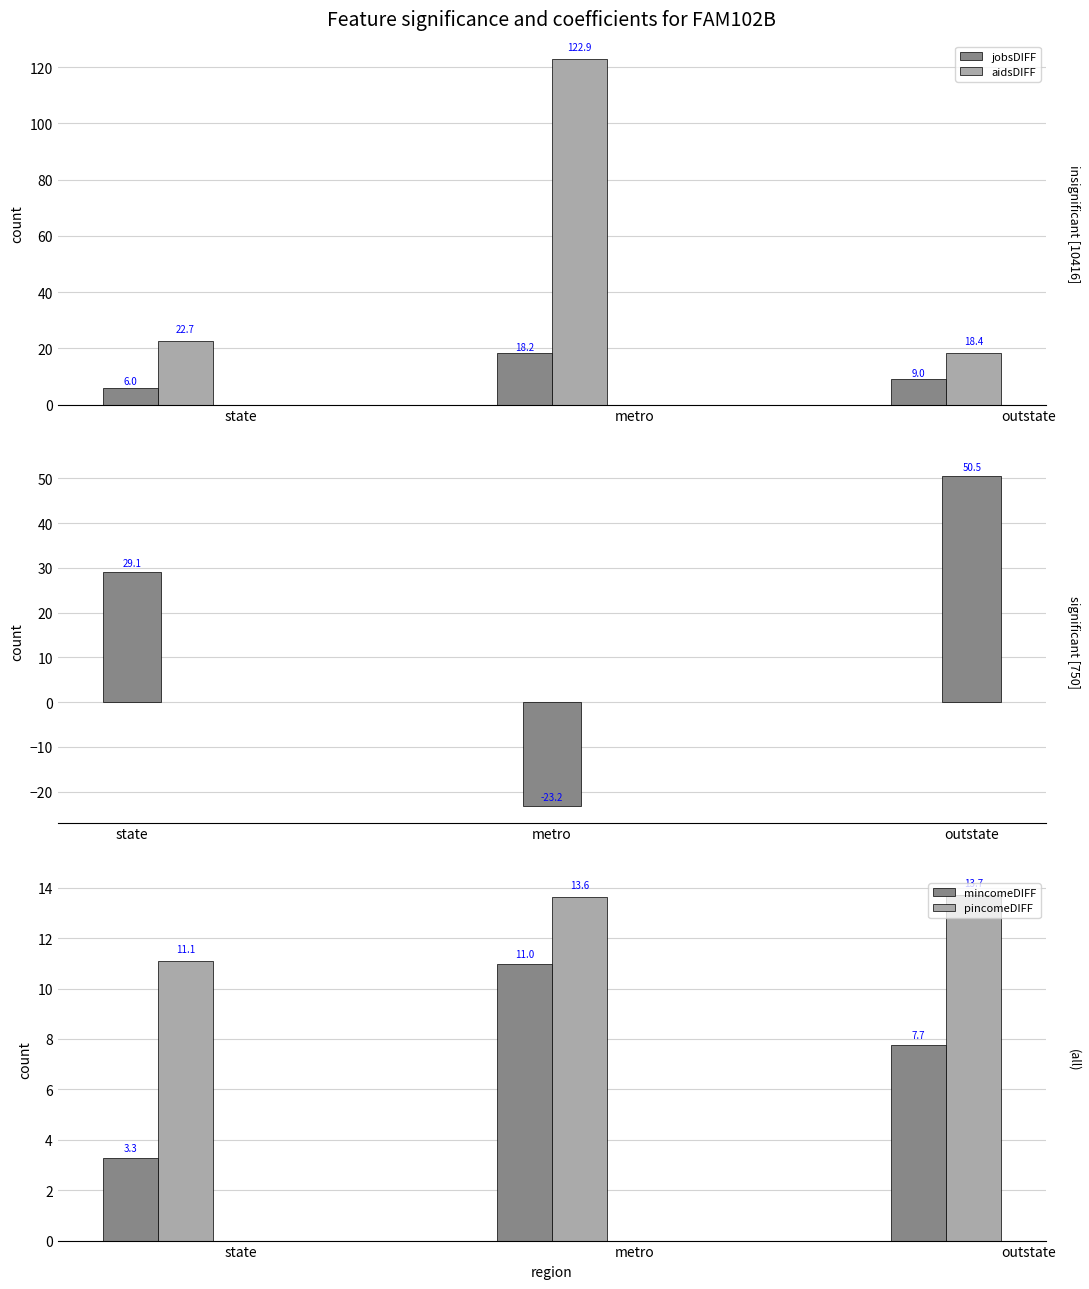

How many groups of bars are there?

3